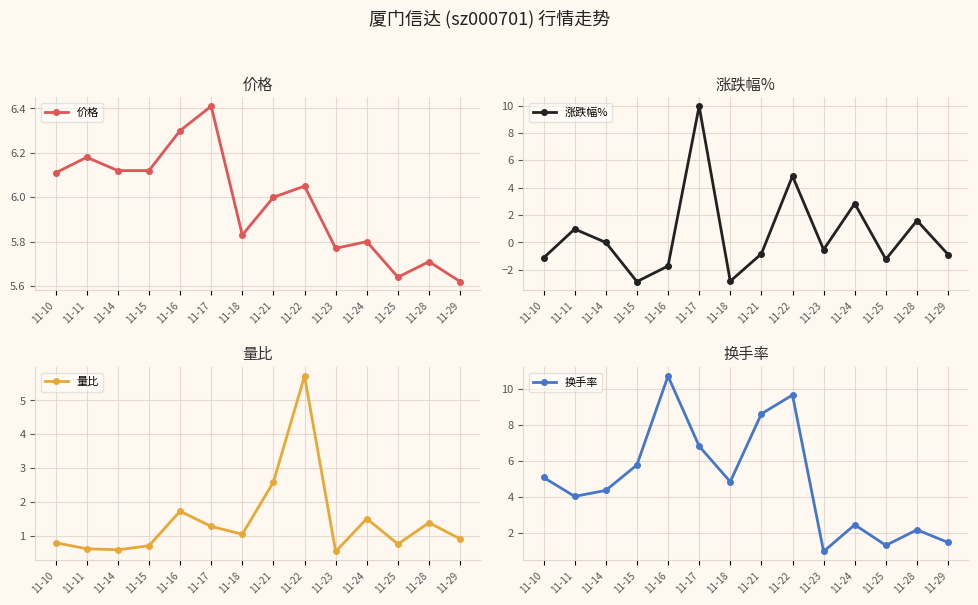

Where is the first local minimum for 量比?

11-14